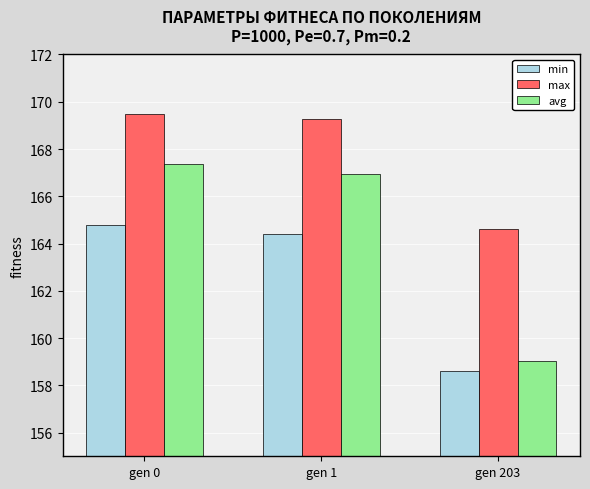

Reading left to right, what are all the values shown in this chart?

min: gen 0=164.8	gen 1=164.4	gen 203=158.6
max: gen 0=169.5	gen 1=169.3	gen 203=164.6
avg: gen 0=167.4	gen 1=166.9	gen 203=159.0